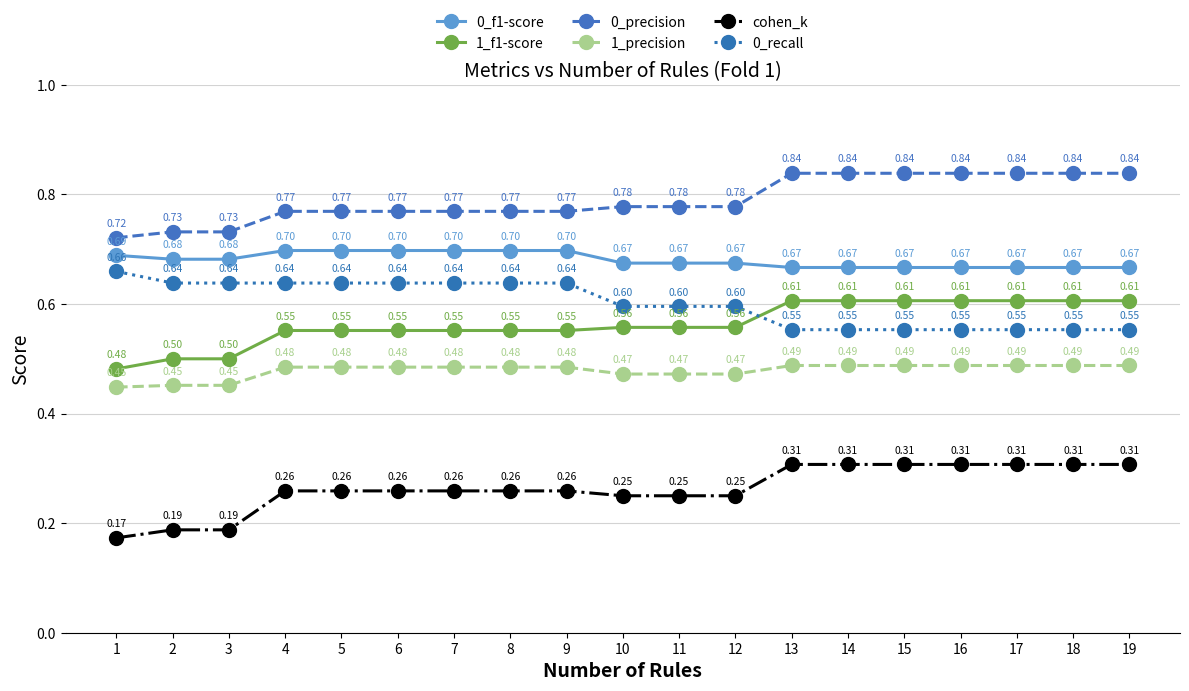

Which series has the largest total across all categories?

0_precision